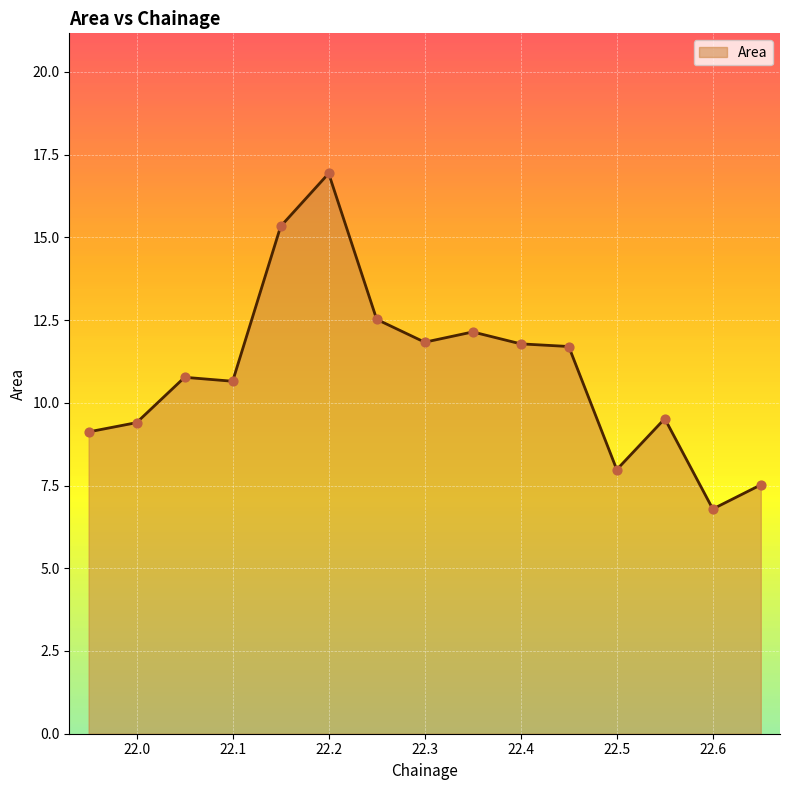

What is the minimum value shown in the chart?

6.8